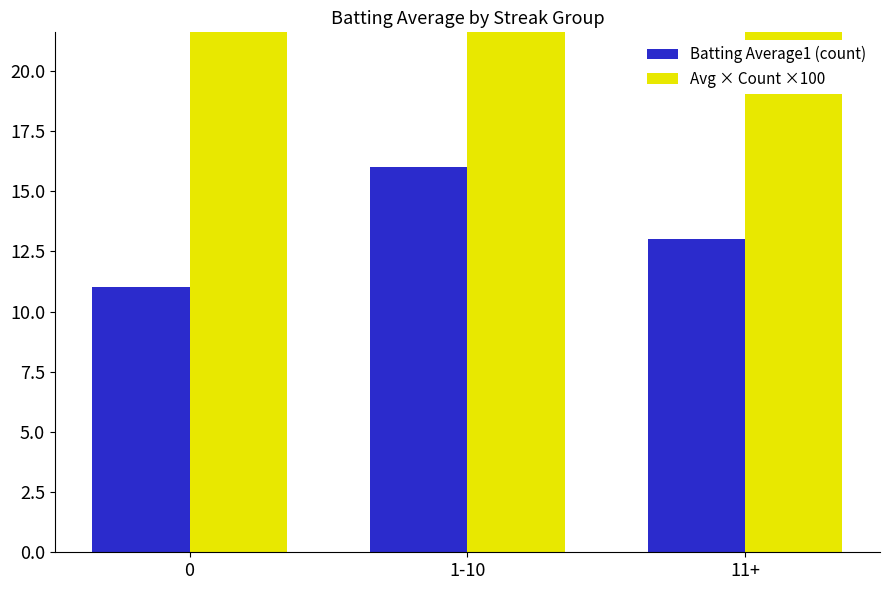

How many values in the Avg × Count ×100 series exceed 365?

2